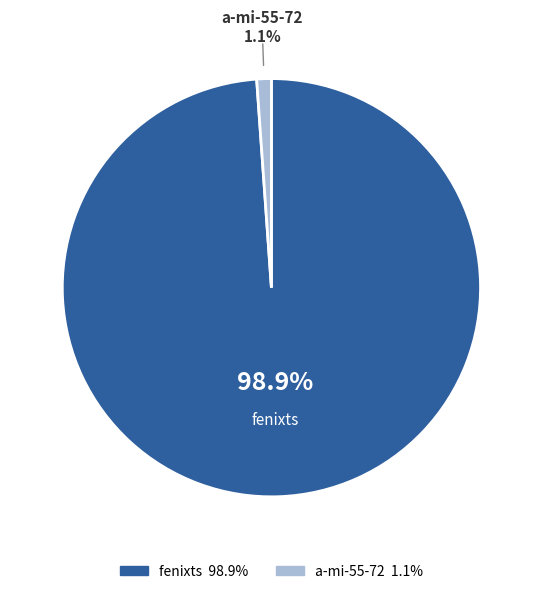

Does a-mi-55-72 account for over 50% of the chart?

No